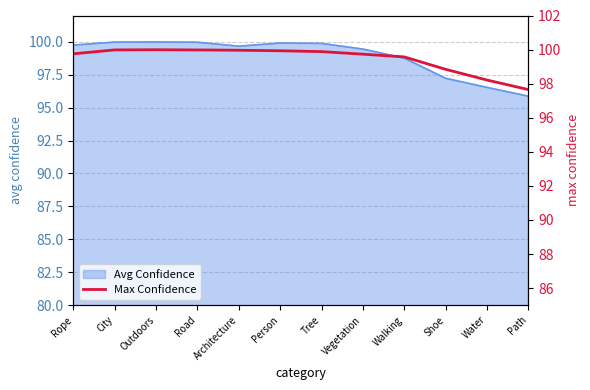

Read the Avg Confidence value at Tree.

99.9